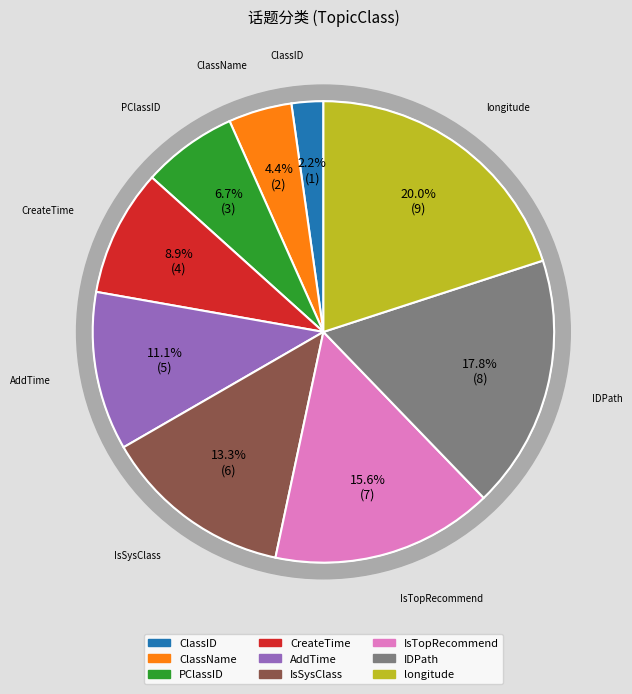

To the nearest percent, what is the average slice percentage?

11%